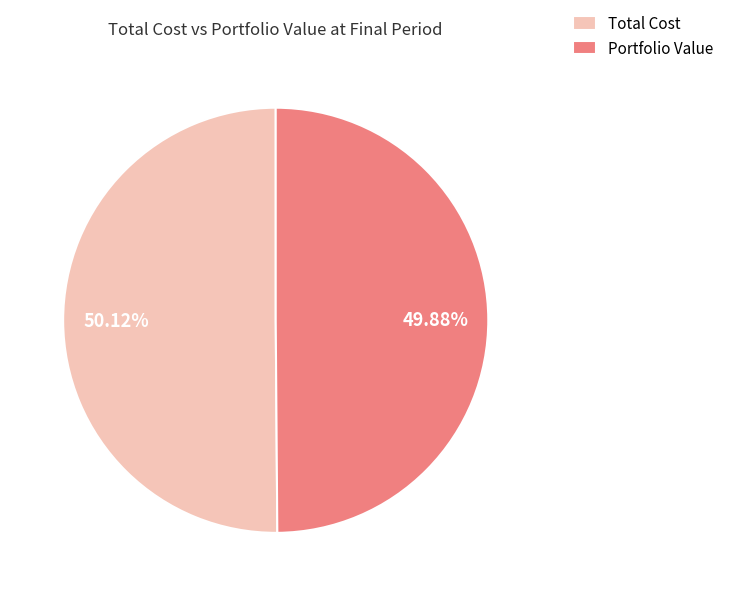

Approximately how many times larger is the value at Portfolio Value compared to Total Cost?

1.0